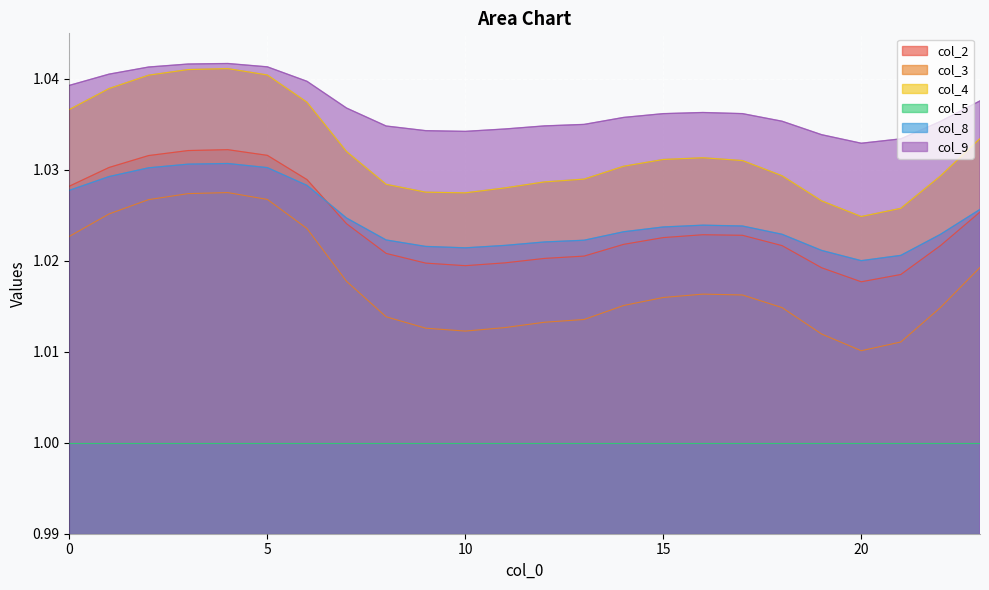

Rank the categories by col_8 value from highest to lowest.

4, 3, 5, 2, 1, 6, 0, 23, 7, 16, 17, 15, 14, 18, 22, 8, 13, 12, 11, 9, 10, 19, 21, 20